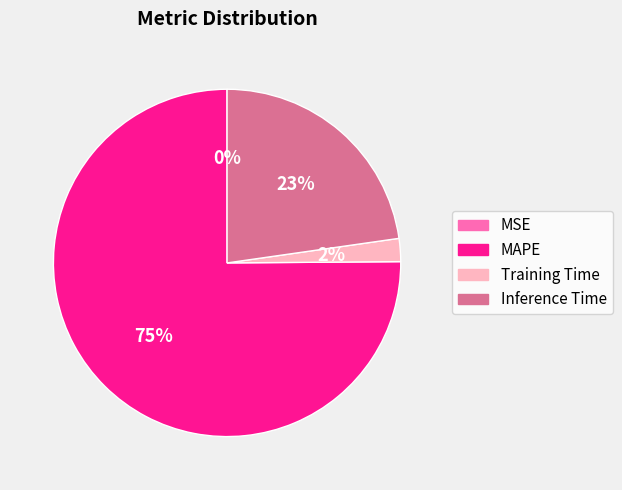

Do MAPE and Inference Time together represent more than half of the pie?

Yes